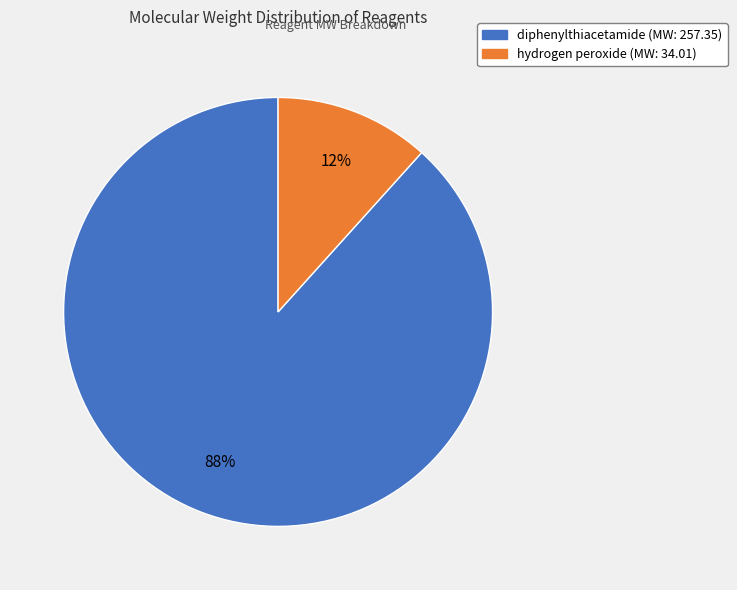

To the nearest percent, what percentage of the pie is diphenylthiacetamide?

88%